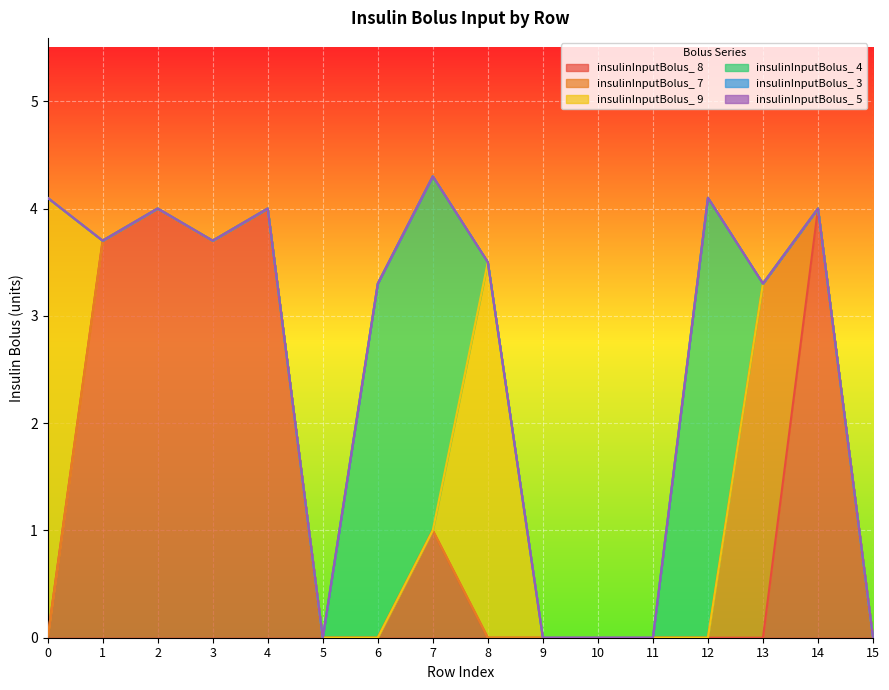

Which series has the largest total across all categories?

insulinInputBolus_ 8